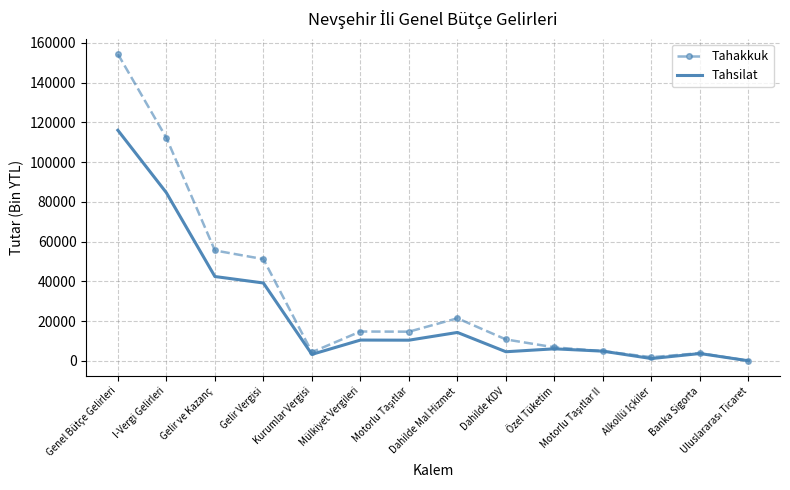

How many values in the Tahsilat series are below 10390?

7